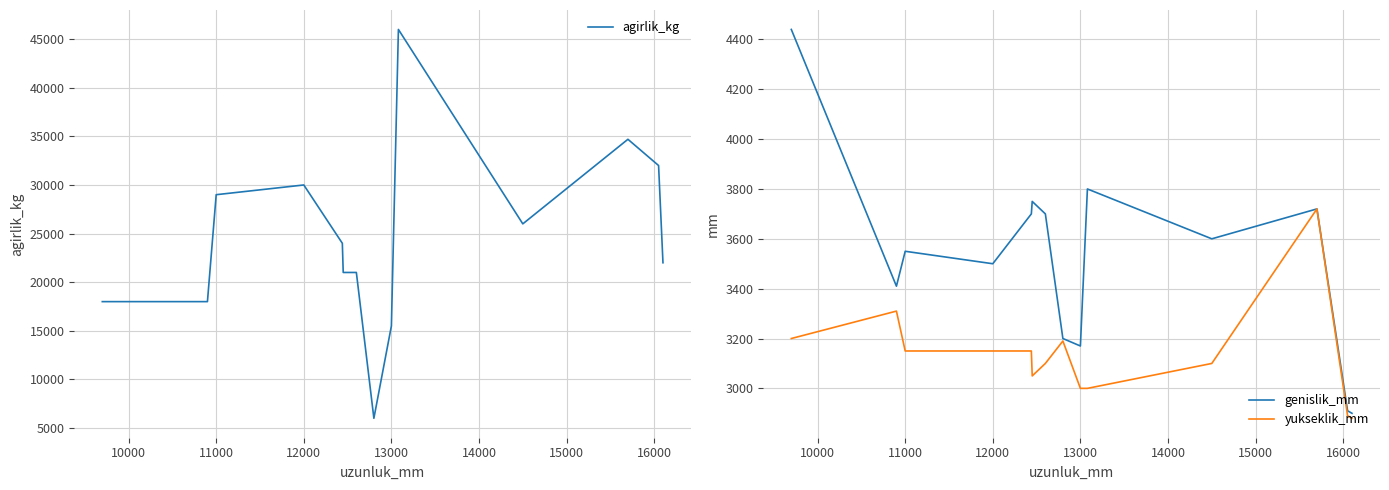

What is the value of the agirlik_kg point at the 8th from the left?

6000